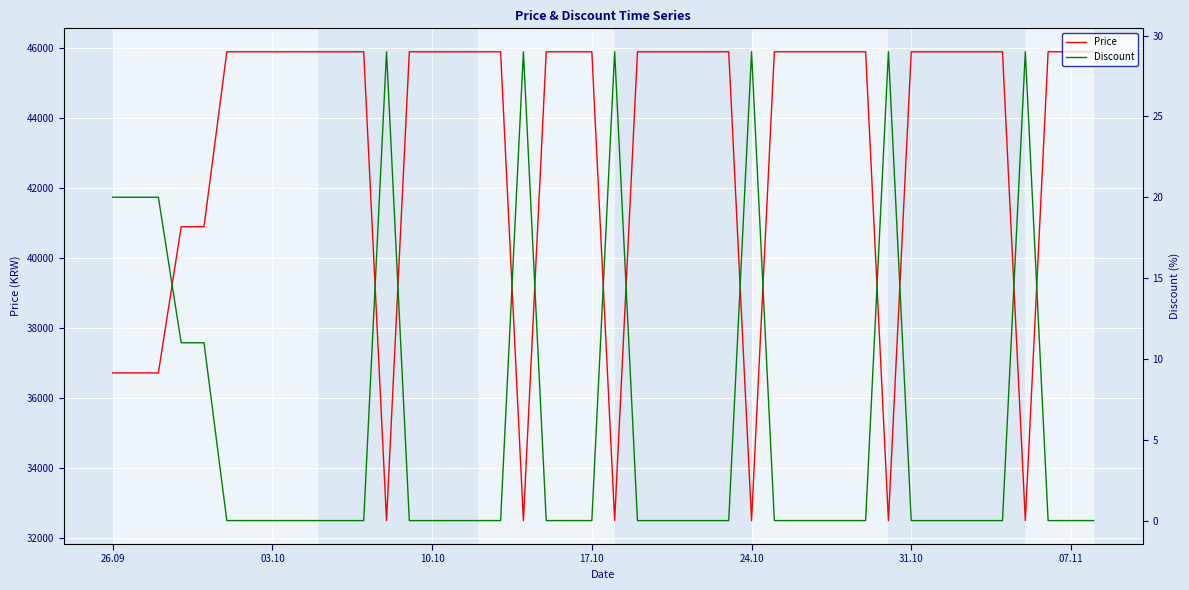

What is the highest value of the Price series?

45900